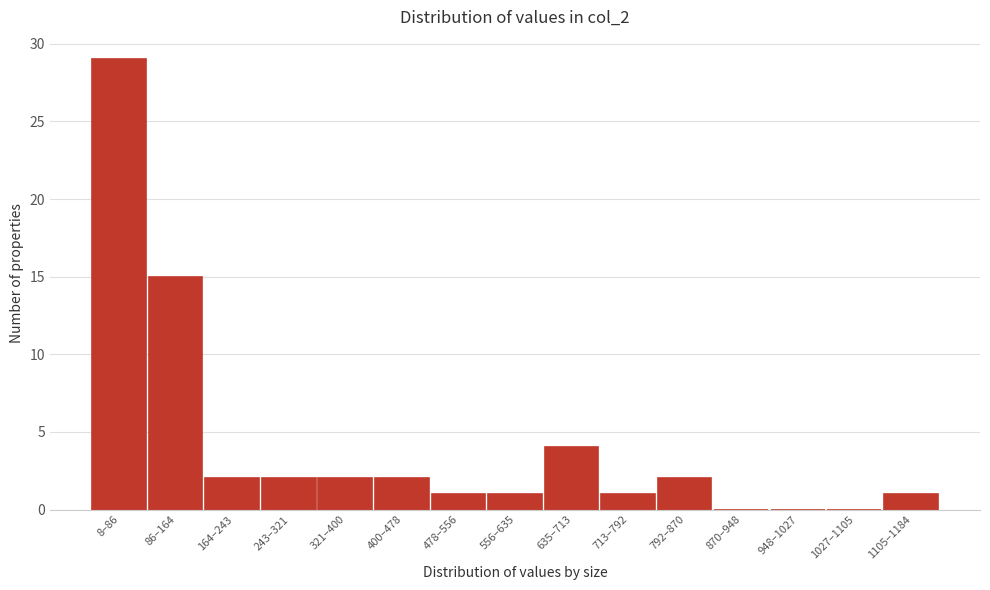

Reading left to right, transcribe all the data shown in this chart.

8–86=29	86–164=15	164–243=2	243–321=2	321–400=2	400–478=2	478–556=1	556–635=1	635–713=4	713–792=1	792–870=2	870–948=0	948–1027=0	1027–1105=0	1105–1184=1